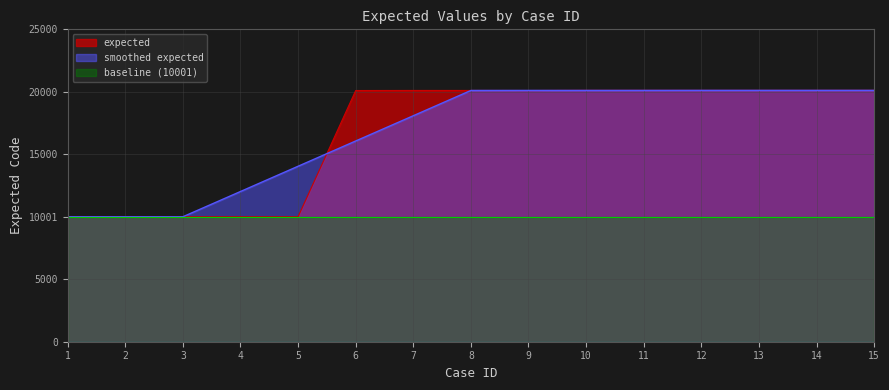

At which category does the chart reach its peak across all series?

15